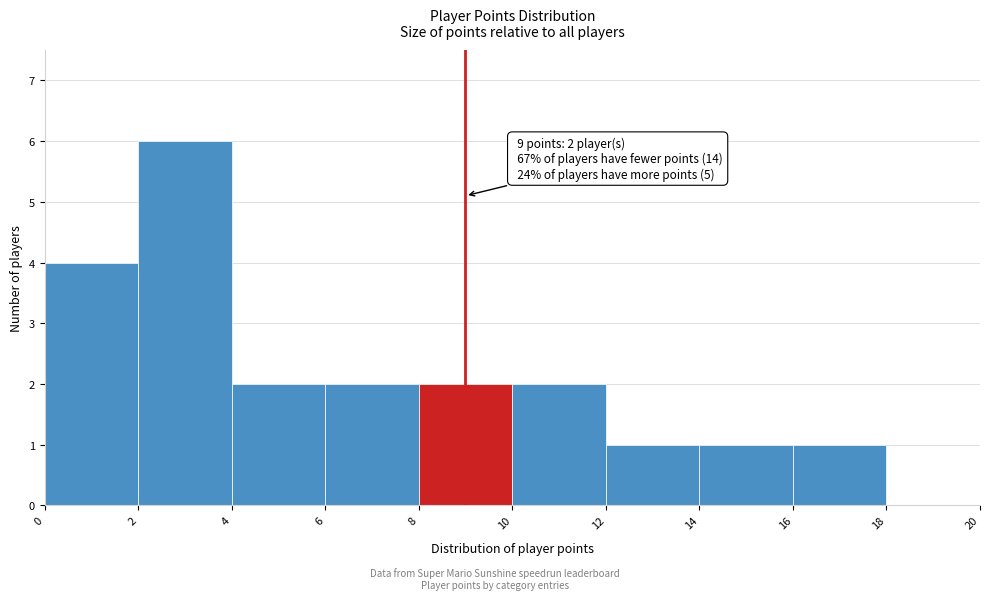

Which range on the x-axis has the tallest bar?

2 to 4